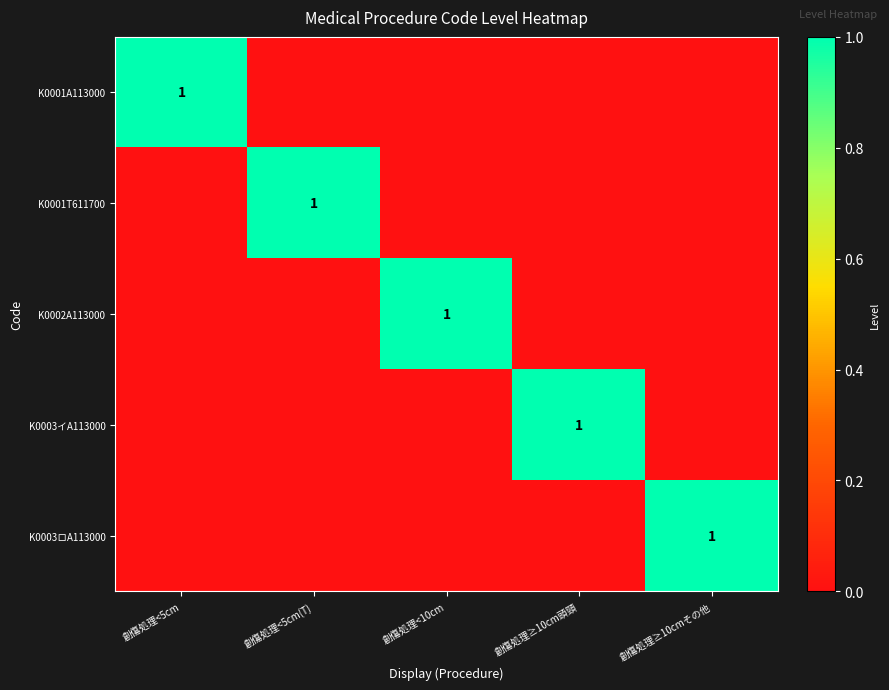

What is the maximum value shown in the chart?

1